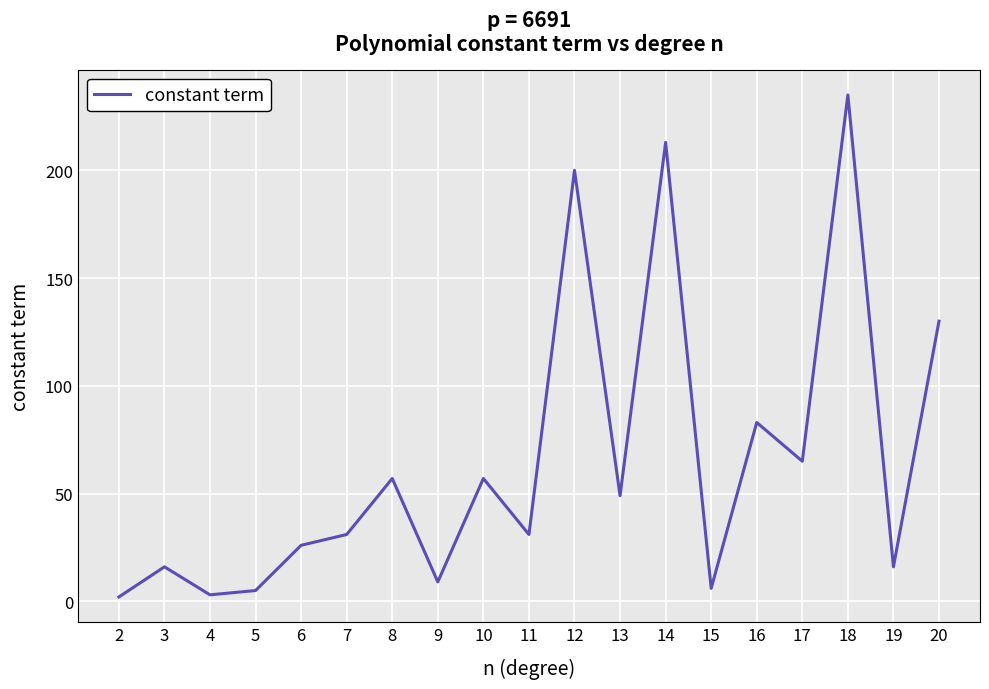

What is the greatest value displayed?

235